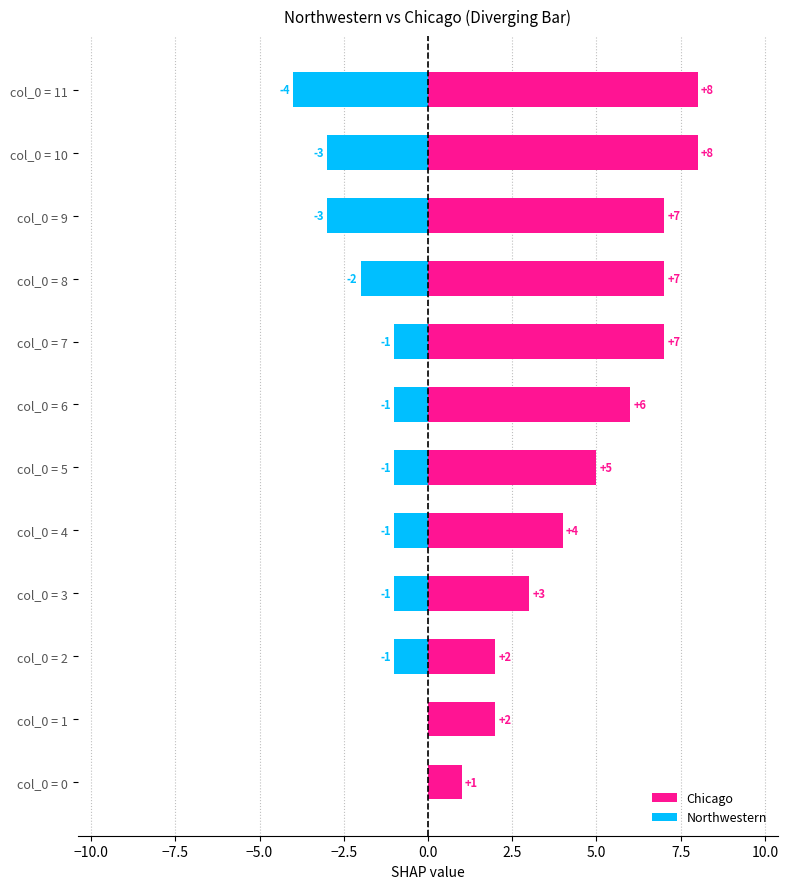

Rank the series by their average value, from highest to lowest.

Chicago, Northwestern